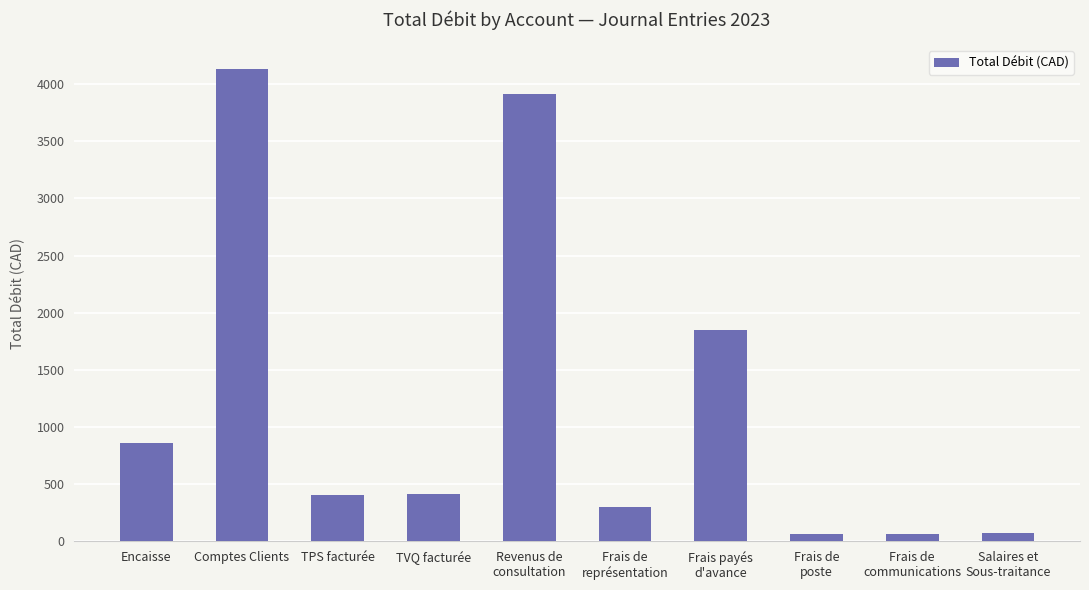

Which label corresponds to the largest value in the chart?

Comptes Clients